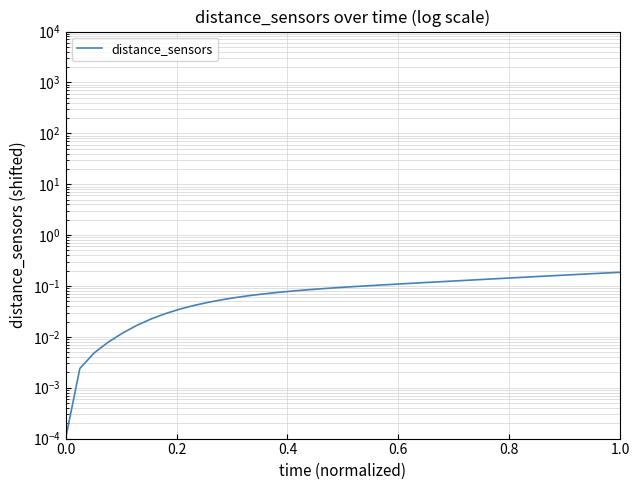

What is the difference between the maximum and minimum values?

0.2